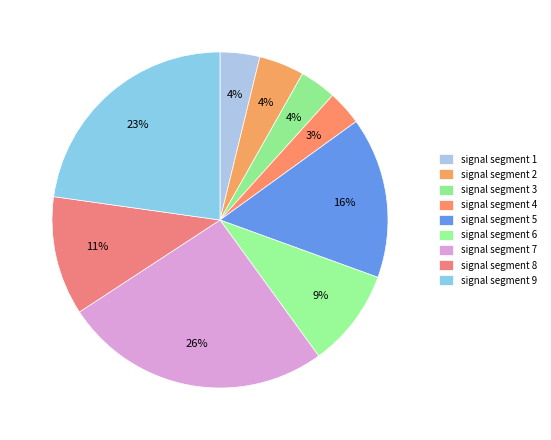

What is the total percentage of signal segment 7 and signal segment 5?

41.3%